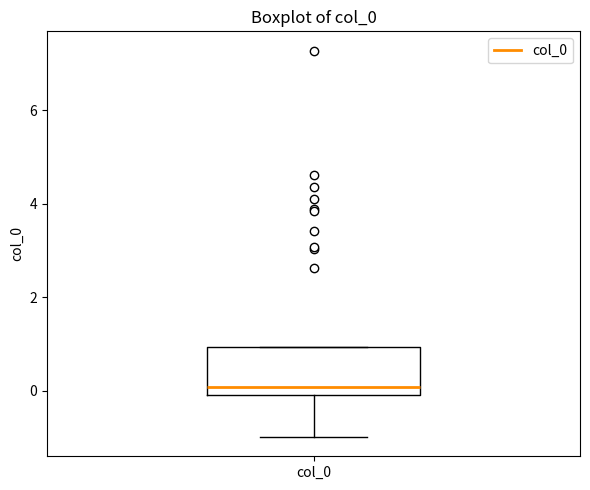

Read this box plot against the y-axis: the position of the median line, the range covered by the box, and the ends of both whiskers. The values are not printed on the chart, so give them approximately, as read against the axis.

median 0.0, box -0.2 to 1.0, whiskers -1.0 to 1.0